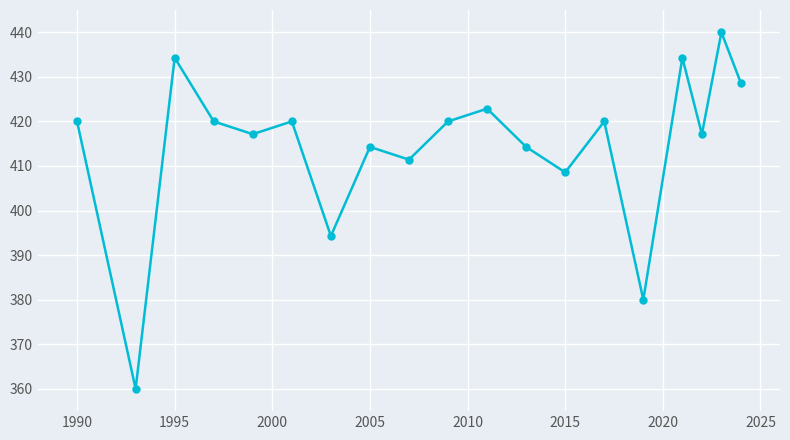

Reading left to right, transcribe all the data shown in this chart.

420.0	360.0	434.3	420.0	417.1	420.0	394.3	414.3	411.4	420.0	422.9	414.3	408.6	420.0	380.0	434.3	417.1	440.0	428.6